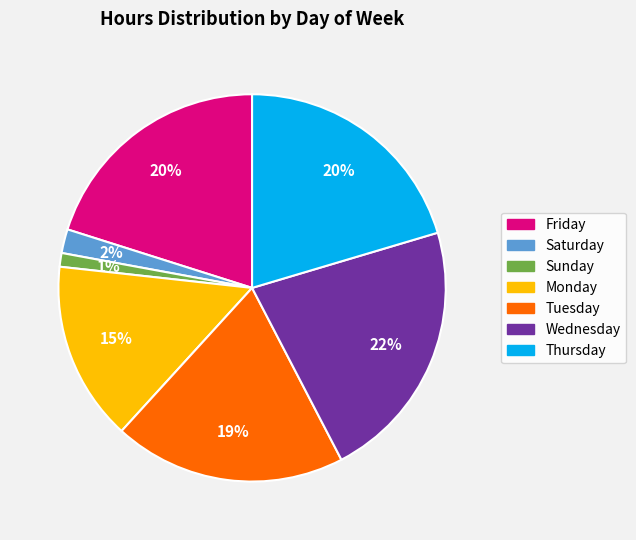

Which slice is the largest?

Wednesday